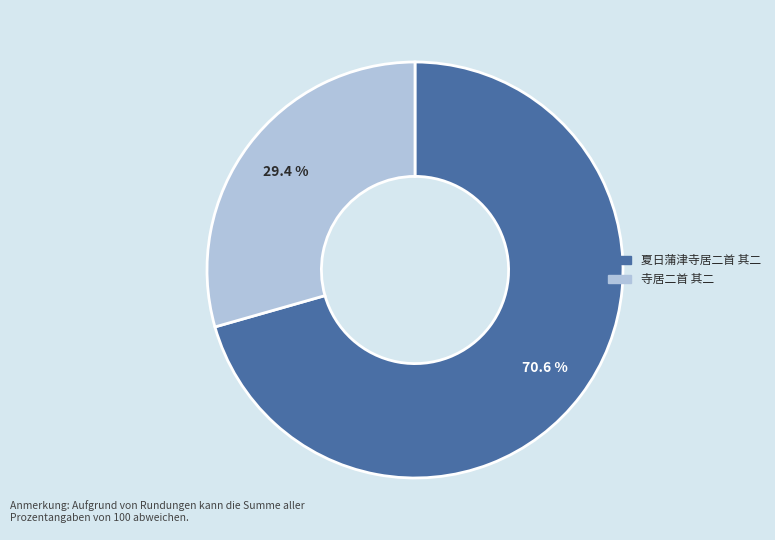

Is there any slice that represents more than half of the pie?

Yes